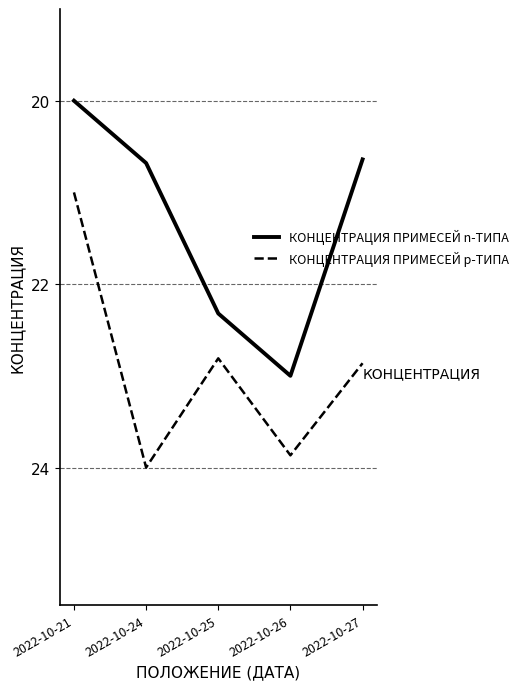

Is this an area chart (filled region under the line)?

No